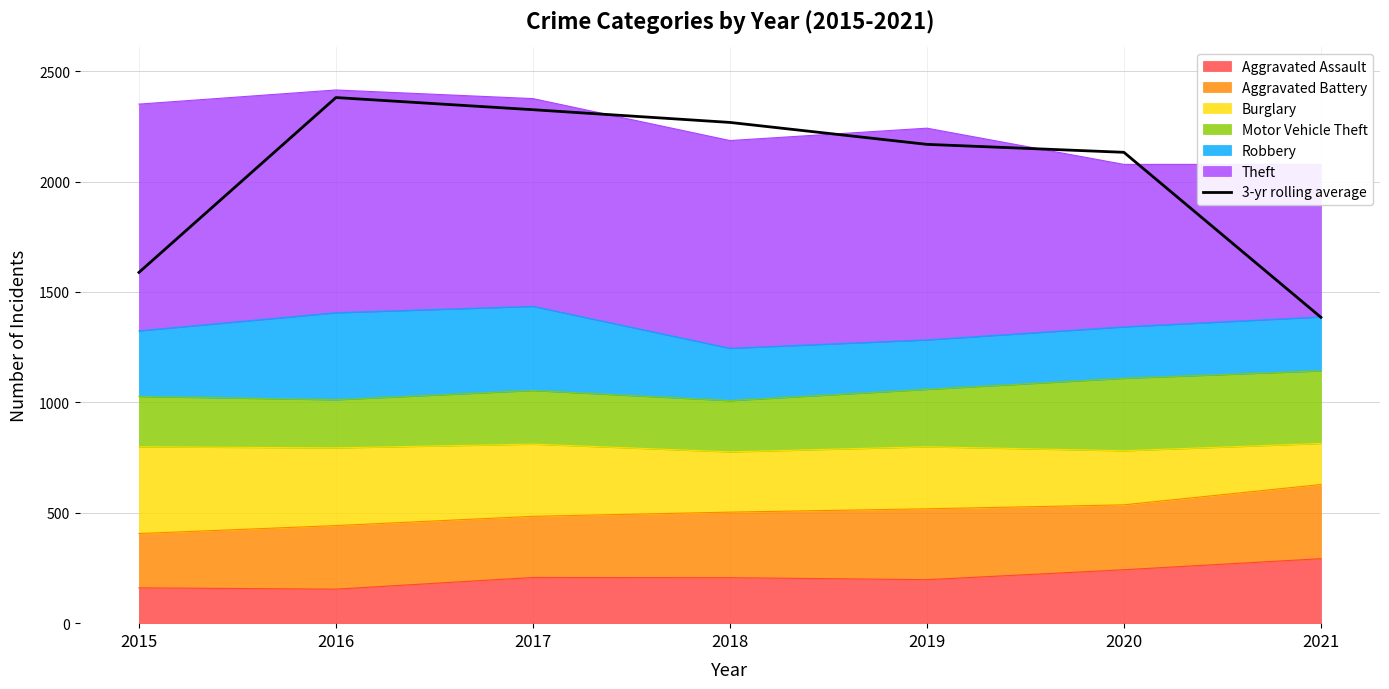

Read the value at 2020.

2132.7